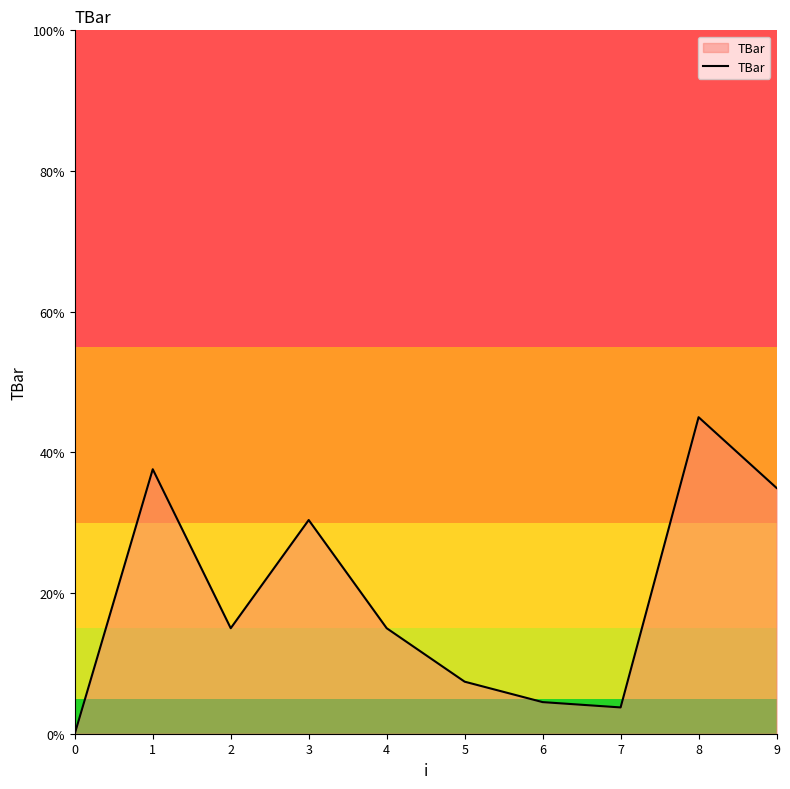

How many lines are shown in the chart?

1